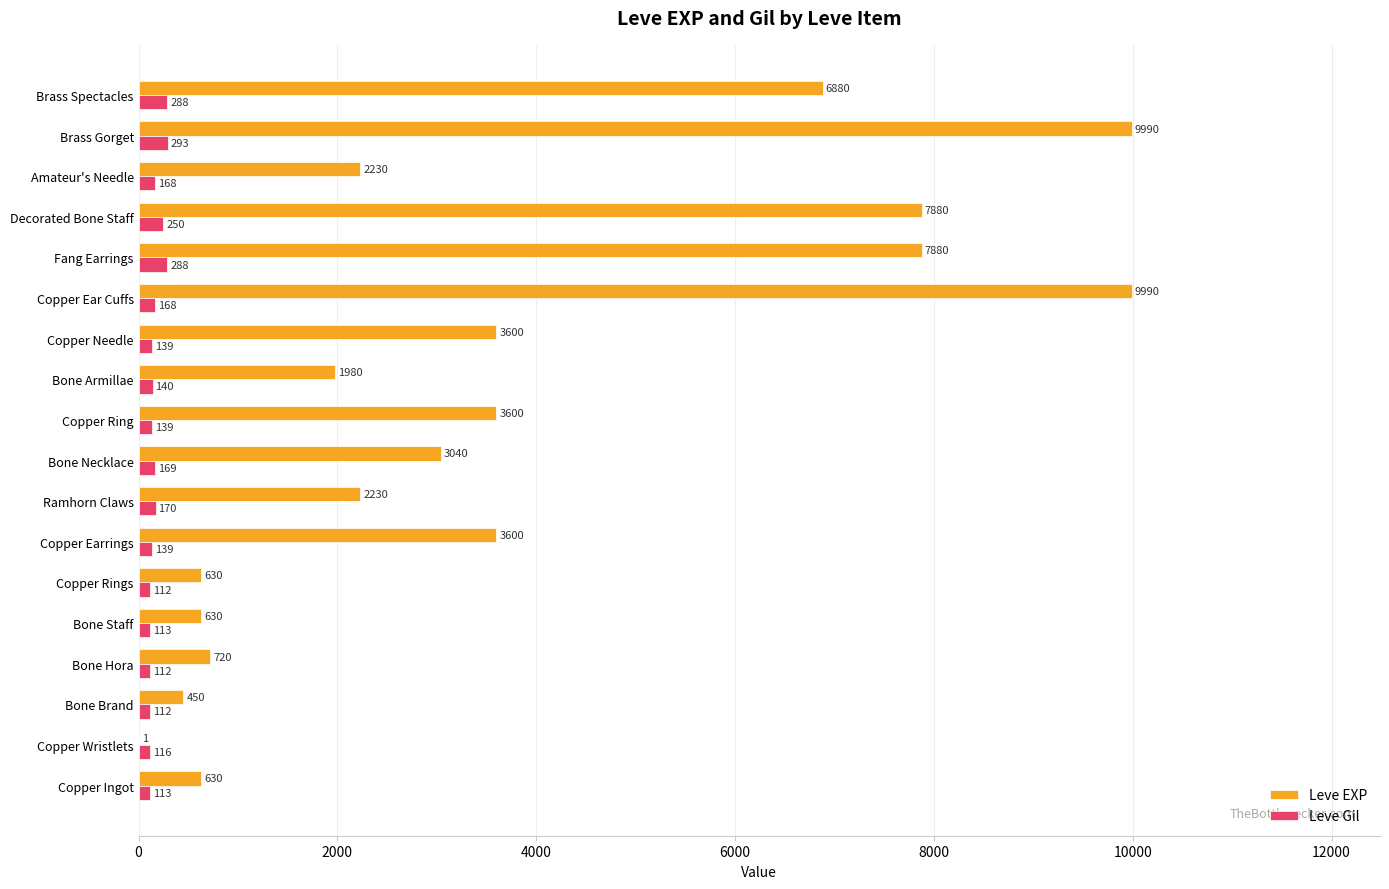

Which series changed the most between Bone Brand and Copper Rings?

Leve EXP